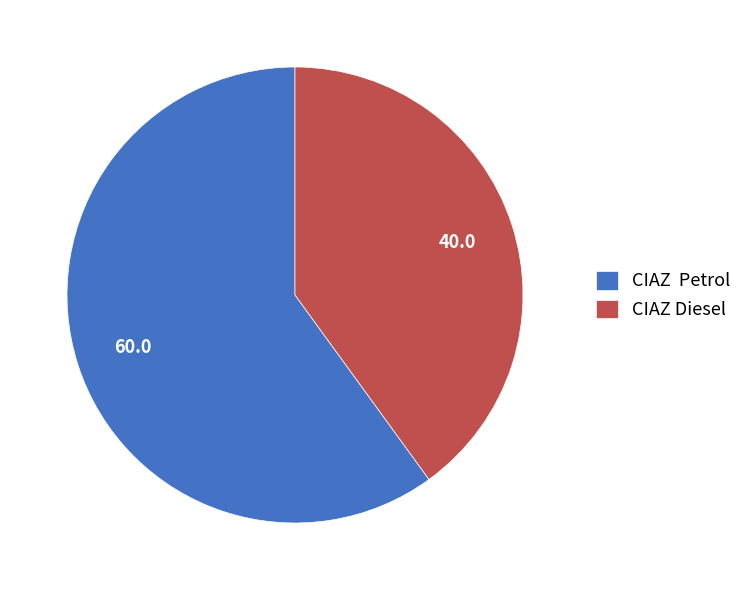

Does CIAZ Diesel account for over 50% of the chart?

No